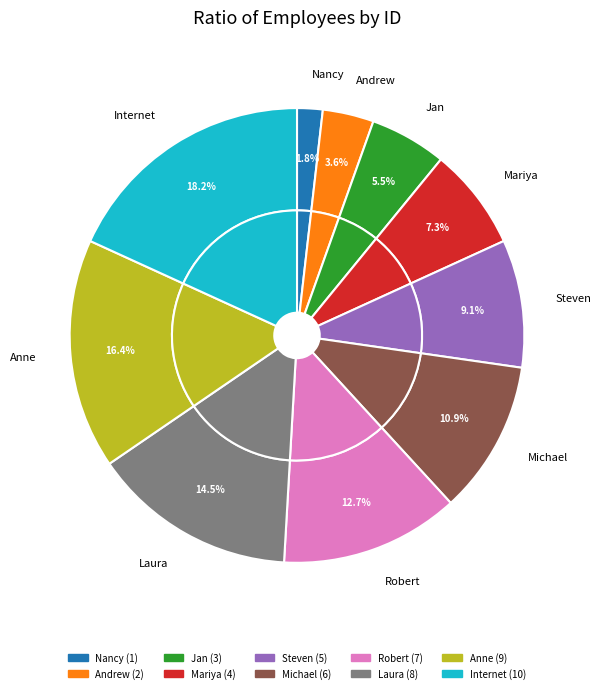

What is the largest slice in the pie chart?

Internet